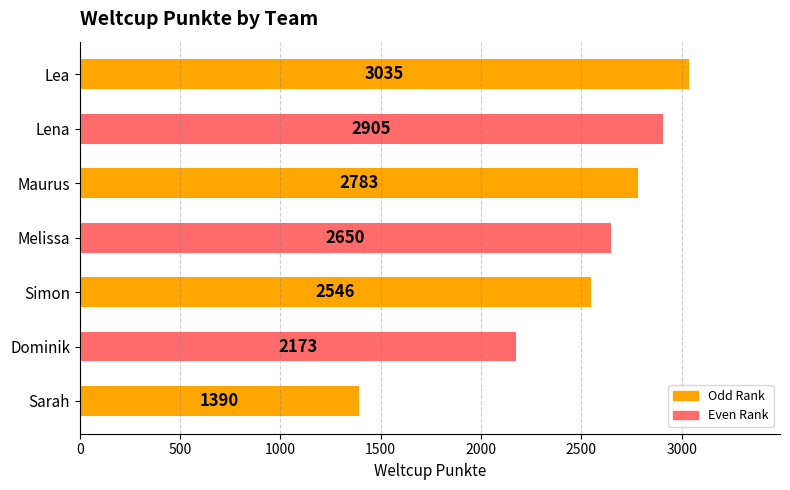

Where is the data nearest to the value 2212?

Dominik